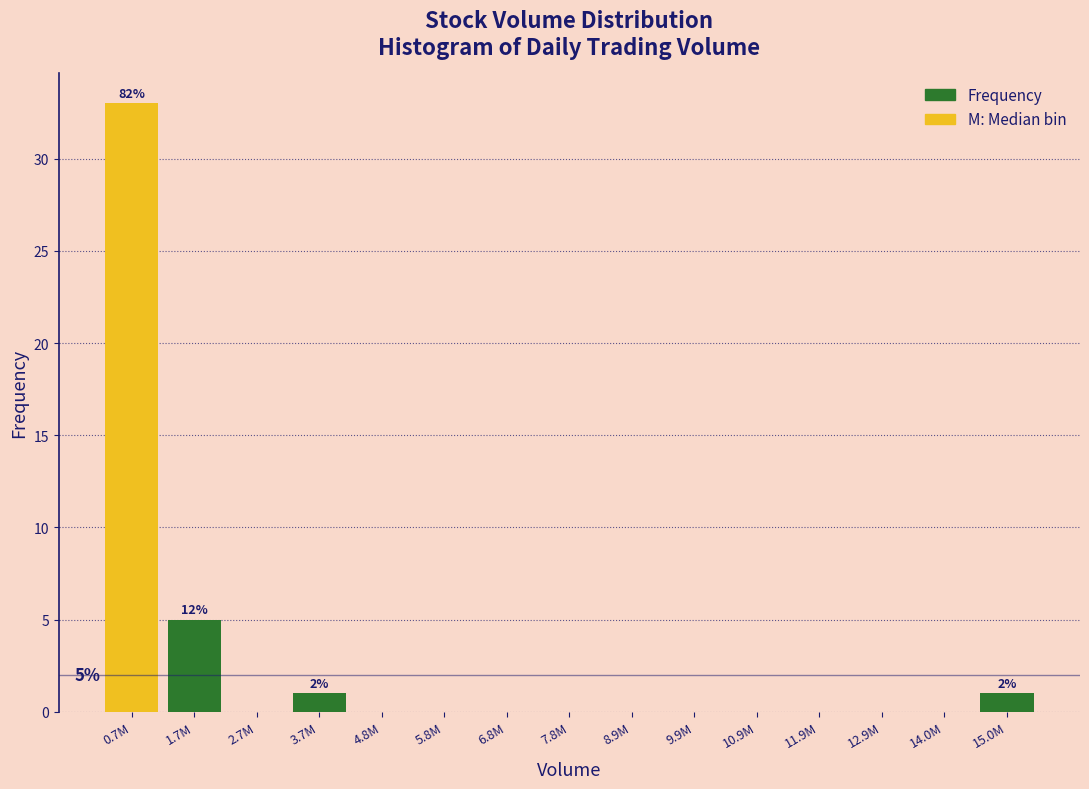

Reading left to right, list all the values displayed in this chart.

0.7M=33	1.7M=5	2.7M=0	3.7M=1	4.8M=0	5.8M=0	6.8M=0	7.8M=0	8.9M=0	9.9M=0	10.9M=0	11.9M=0	12.9M=0	14.0M=0	15.0M=1